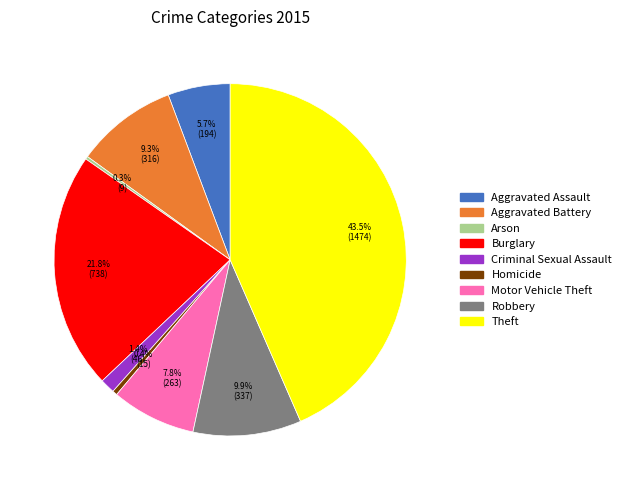

Between Aggravated Battery and Criminal Sexual Assault, which is larger?

Aggravated Battery